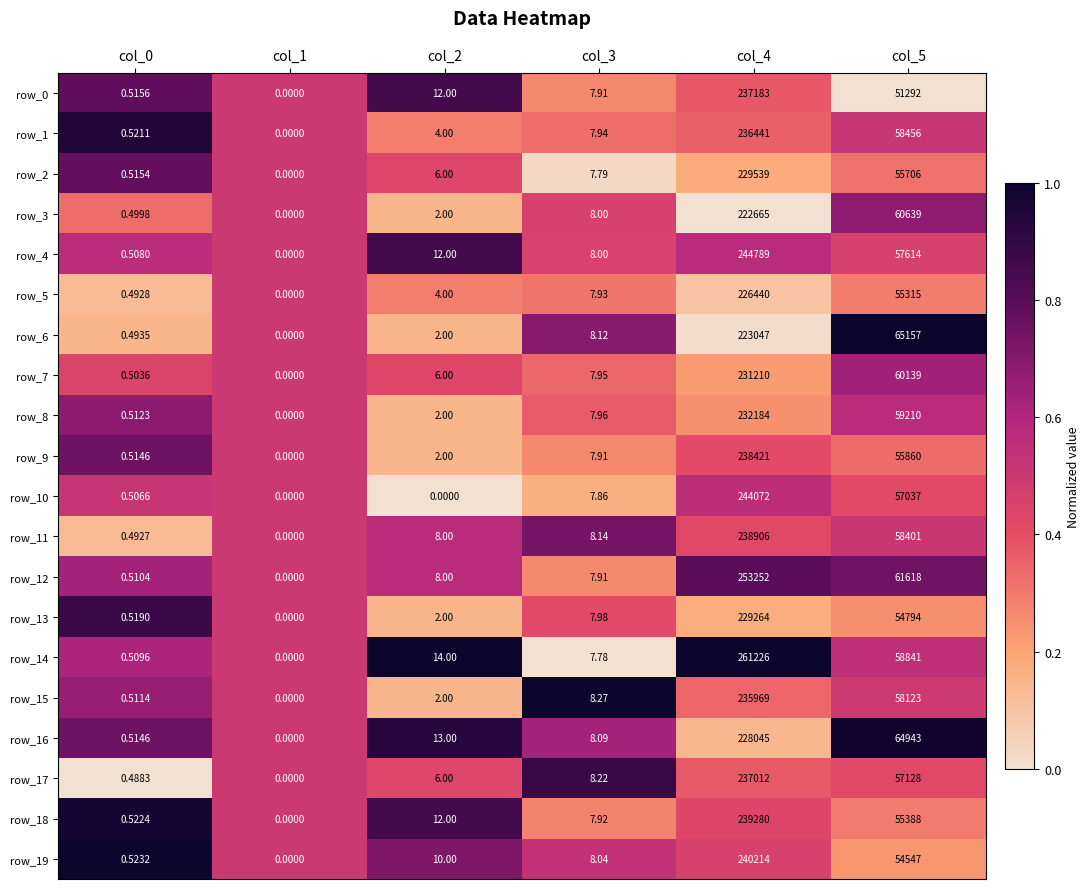

What is the greatest value displayed?

261226.0